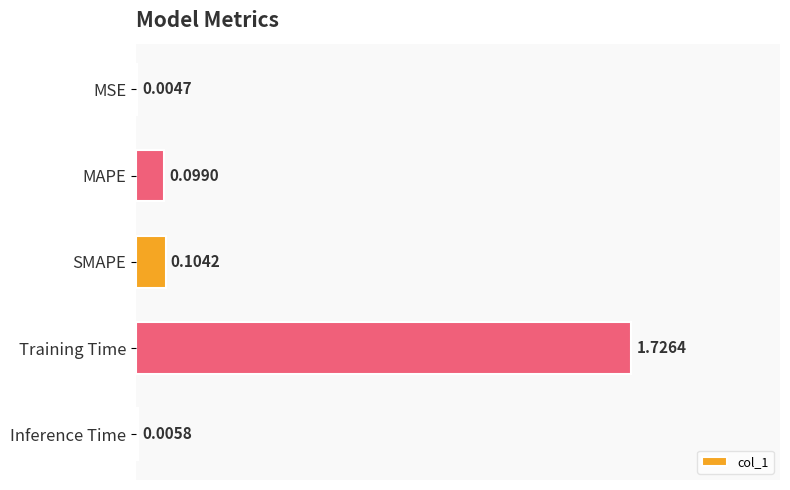

Which has a higher value, MSE or MAPE?

MAPE